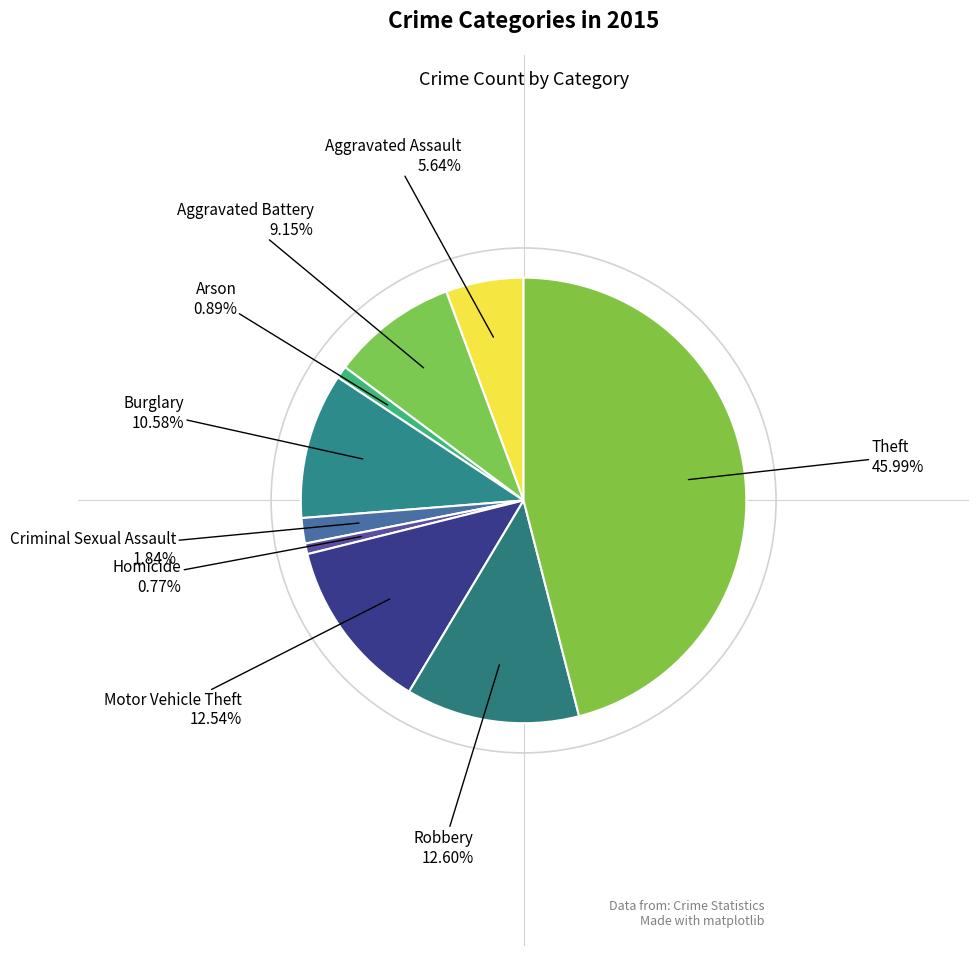

Which category has the smallest portion of the pie?

Homicide